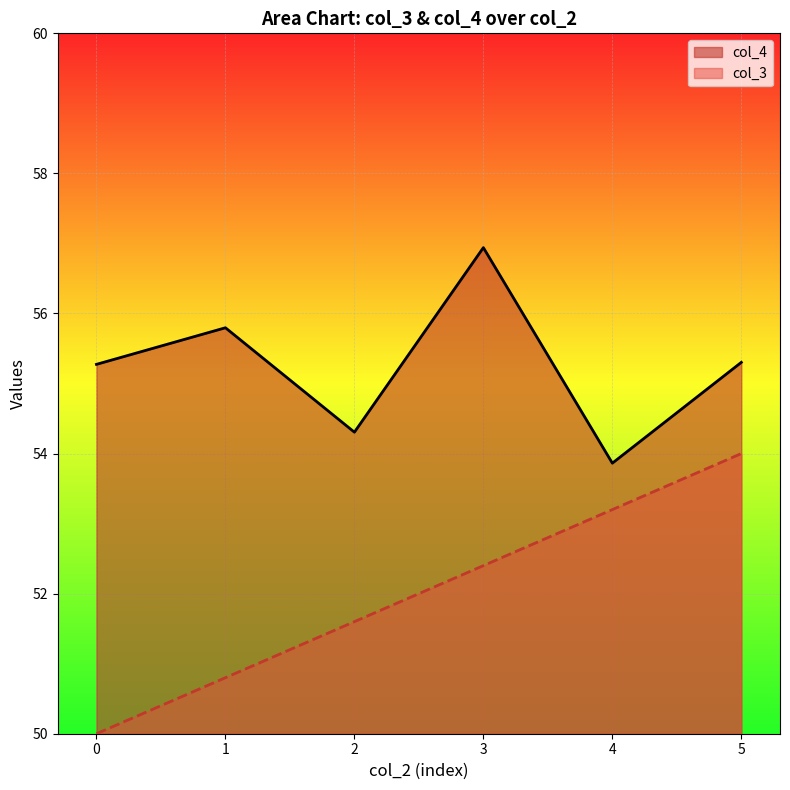

Which series has the widest spread of values?

col_3